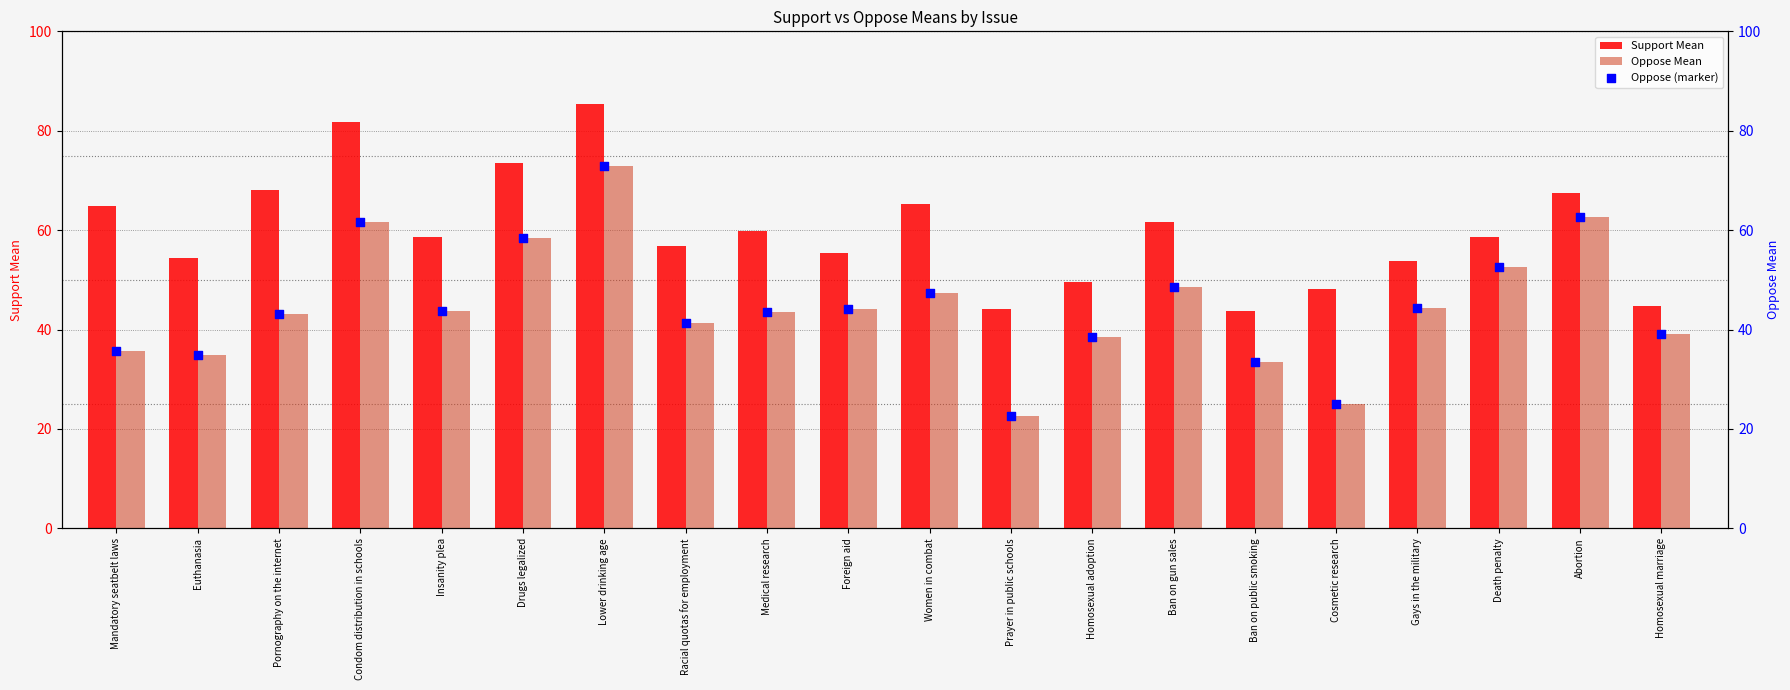

Which series reaches the minimum Y coordinate?

Oppose Mean